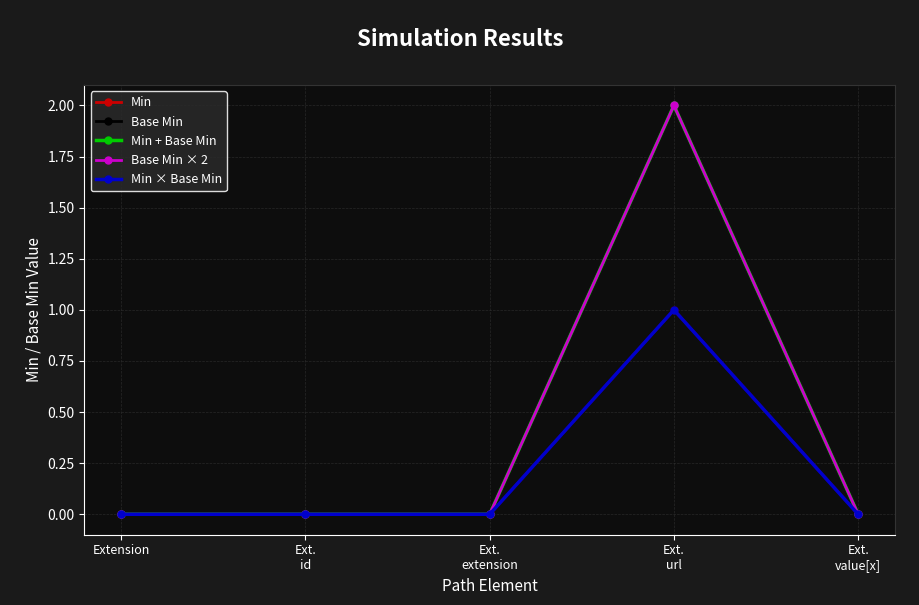

What is the difference between the maximum and minimum values in the Base Min series?

1